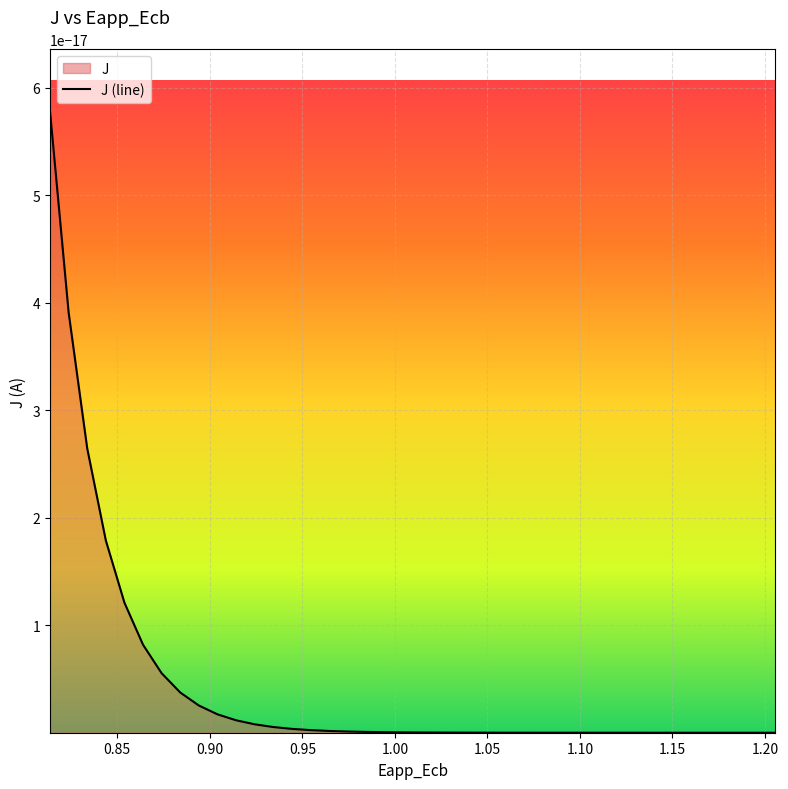

Is the value of x at 35 greater than the value of J at 10?

Yes